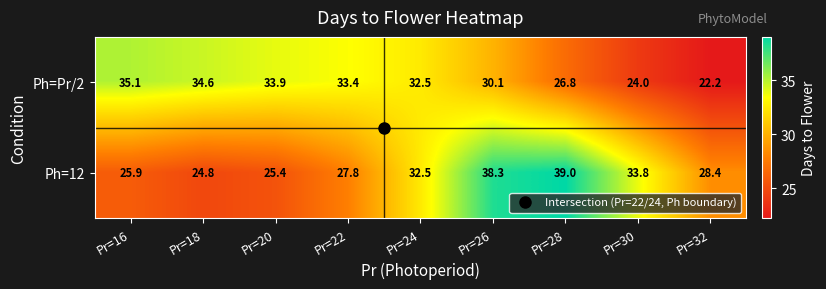

What is the average value of the Ph=Pr/2 series?

30.3